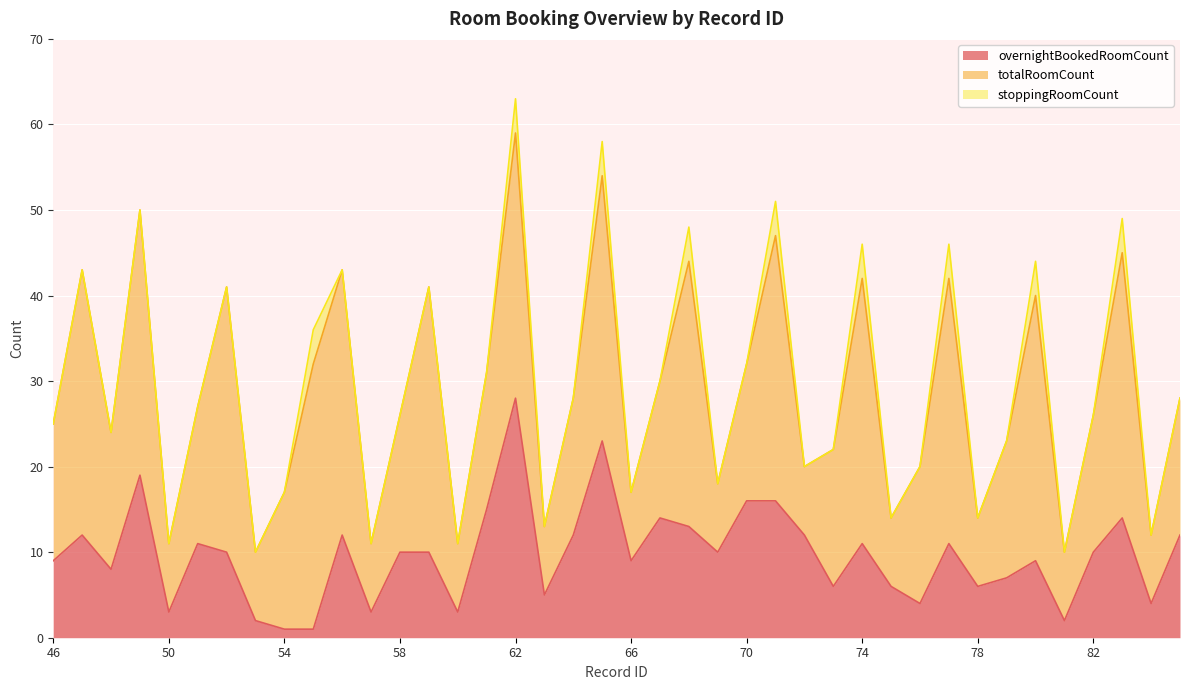

How many lines are shown in the chart?

3